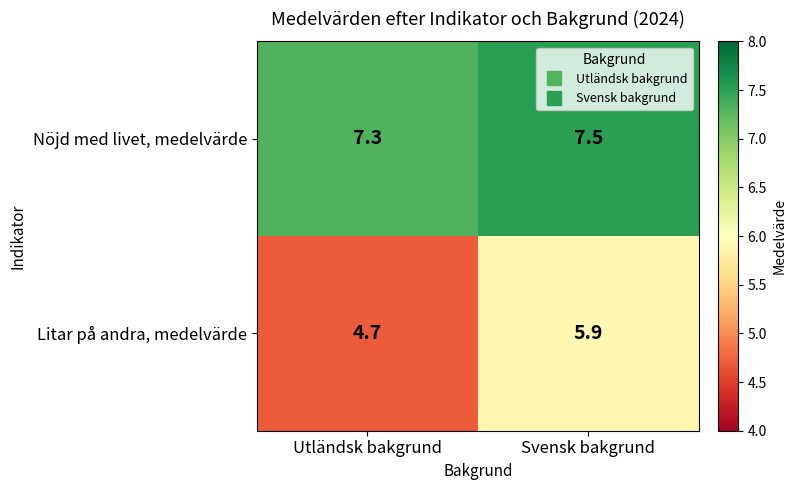

Reading left to right, what are all the values shown in this chart?

Nöjd med livet, medelvärde: Utländsk bakgrund=7.3	Svensk bakgrund=7.5
Litar på andra, medelvärde: Utländsk bakgrund=4.7	Svensk bakgrund=5.9